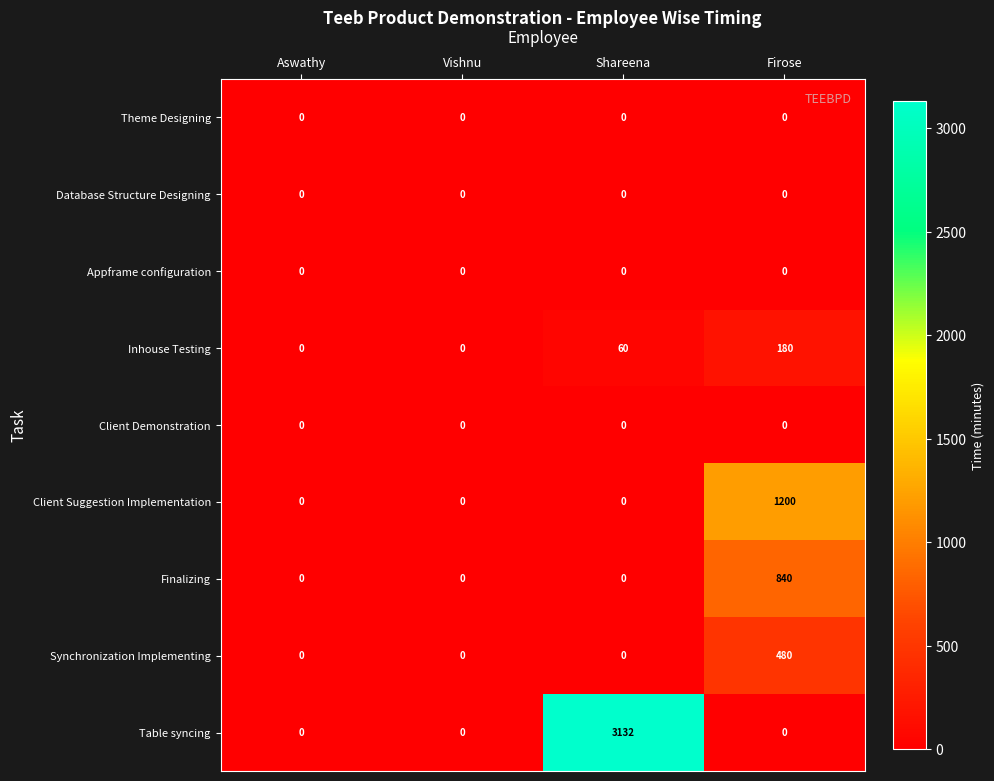

How many Client Suggestion Implementation values are between 0 and 1200?

4